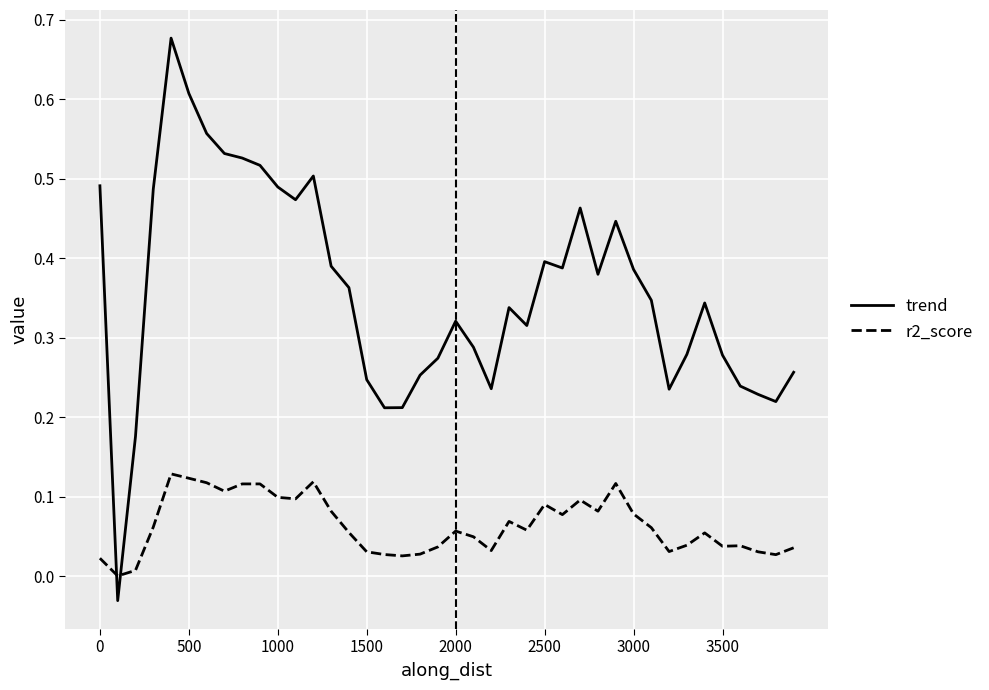

Which series has the largest range (max minus min)?

trend